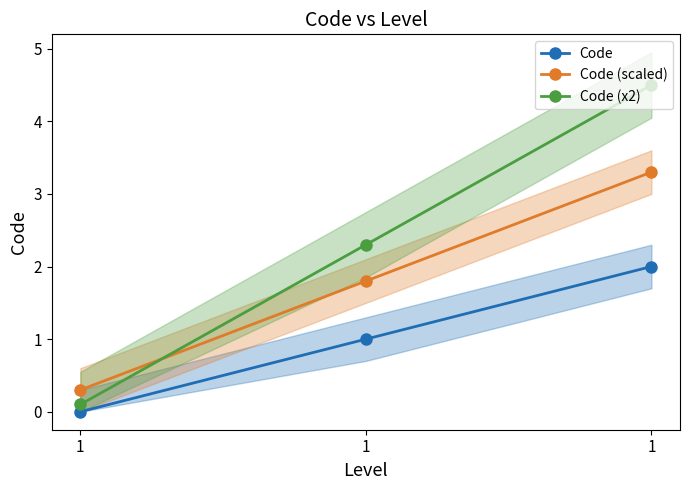

What is the value of the Code (x2) point at the 3rd from the left?

0.1